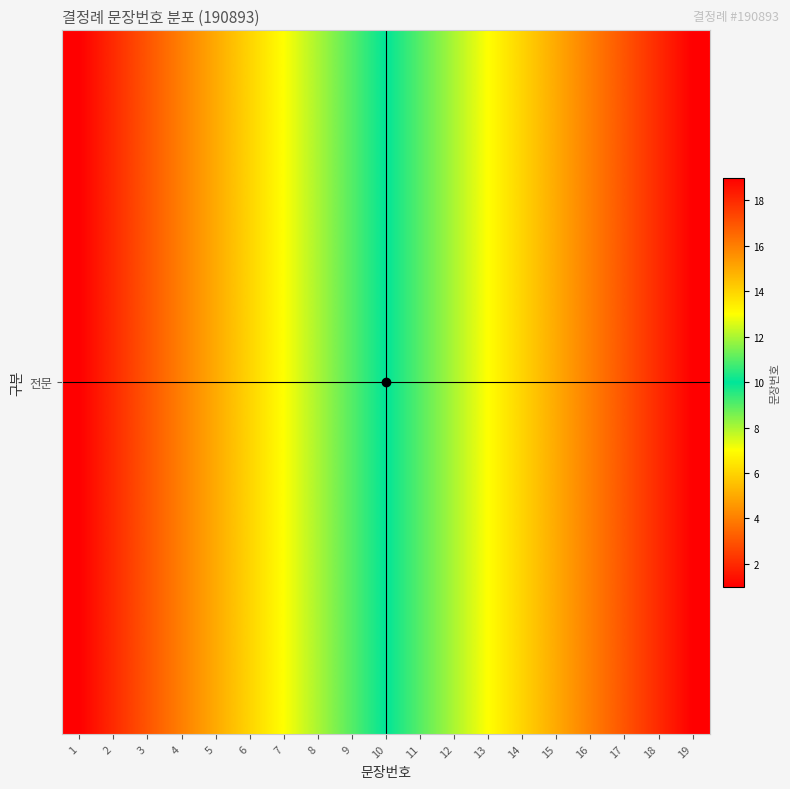

Is it true that the value at 11 is 11?

True